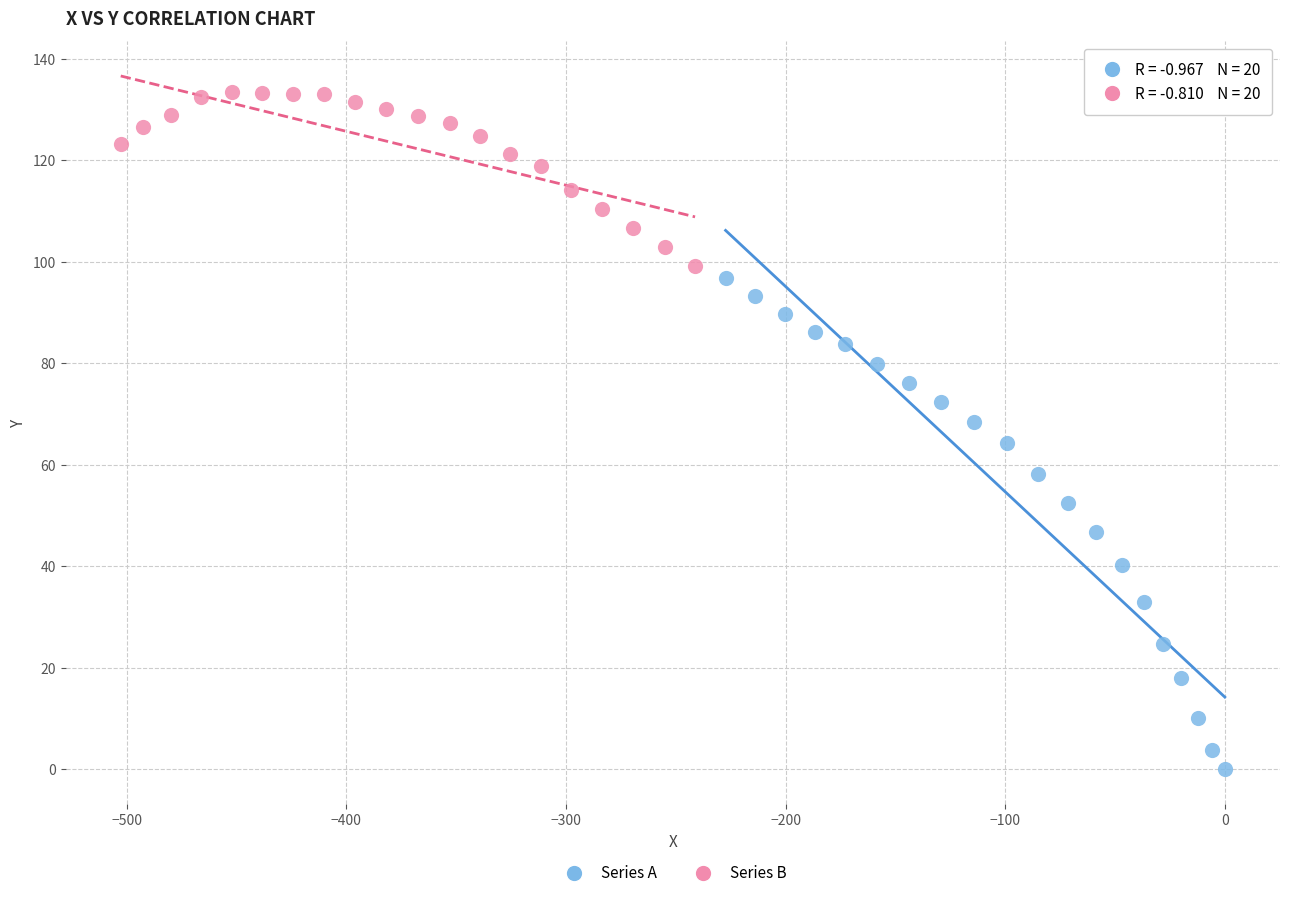

Which series has the largest Y range (max minus min)?

Series A